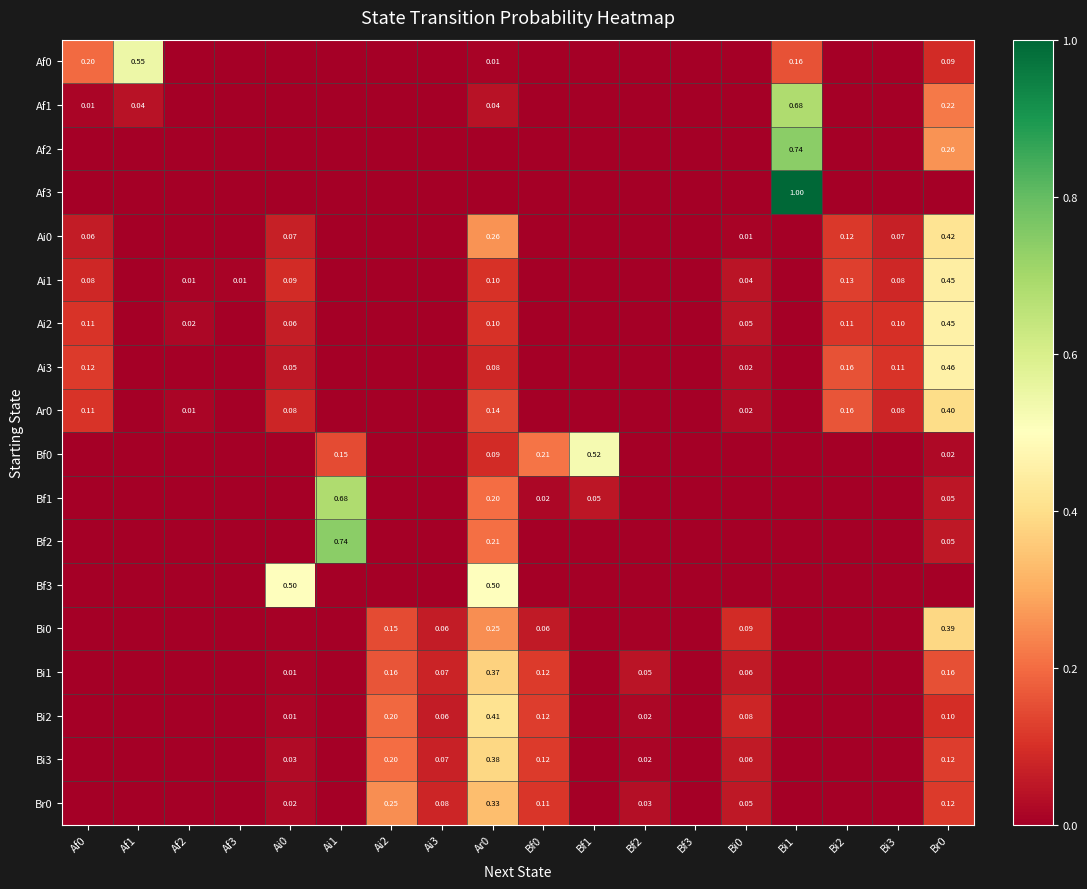

How many data points does each series have?

18